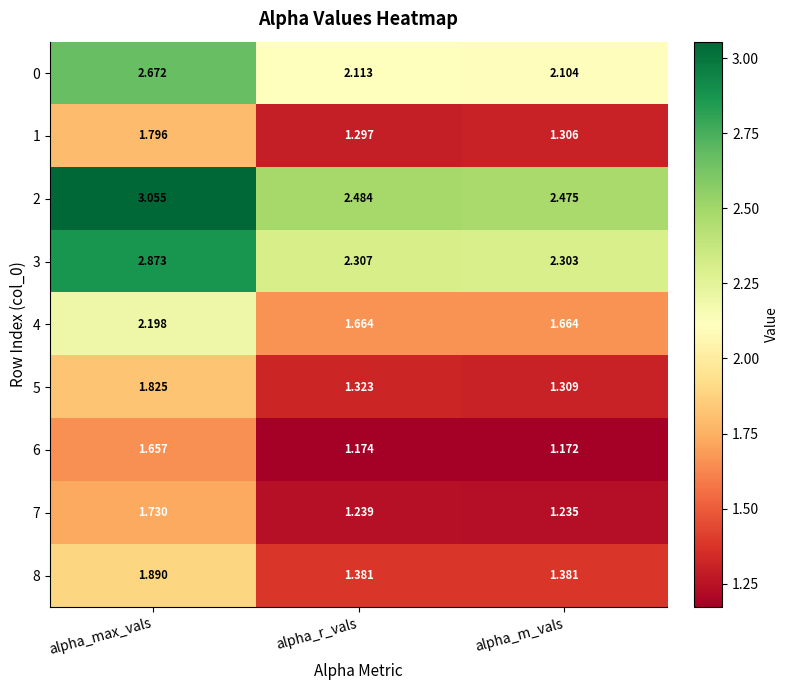

Count the number of data series in this chart.

9